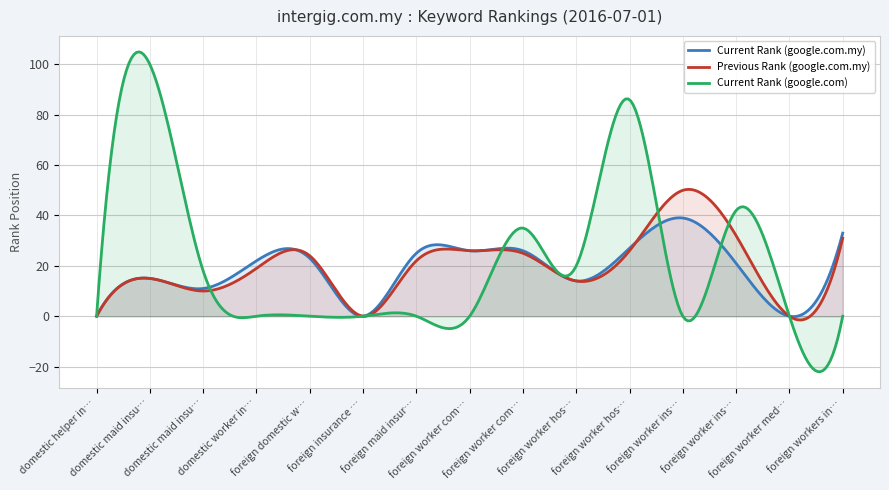

Reading left to right, list all the values displayed in this chart.

Current Rank (google.com.my): domestic helper insurance=0	domestic maid insurance=15	domestic maid insurance scheme=11	domestic worker insurance=22	foreign domestic worker insurance=23	foreign insurance company=0	foreign maid insurance=25	foreign worker compensation=26	foreign worker compensation scheme=26	foreign worker hospitalisation scheme=14	foreign worker hospitalization=27	foreign worker insurance=39	foreign worker insurance guarantee=21	foreign worker medical insurance=0	foreign workers insurance=33
Previous Rank (google.com.my): domestic helper insurance=0	domestic maid insurance=15	domestic maid insurance scheme=10	domestic worker insurance=19	foreign domestic worker insurance=24	foreign insurance company=0	foreign maid insurance=22	foreign worker compensation=26	foreign worker compensation scheme=25	foreign worker hospitalisation scheme=14	foreign worker hospitalization=26	foreign worker insurance=50	foreign worker insurance guarantee=32	foreign worker medical insurance=0	foreign workers insurance=31
Current Rank (google.com): domestic helper insurance=0	domestic maid insurance=100	domestic maid insurance scheme=18	domestic worker insurance=0	foreign domestic worker insurance=0	foreign insurance company=0	foreign maid insurance=0	foreign worker compensation=0	foreign worker compensation scheme=35	foreign worker hospitalisation scheme=20	foreign worker hospitalization=86	foreign worker insurance=0	foreign worker insurance guarantee=42	foreign worker medical insurance=0	foreign workers insurance=0